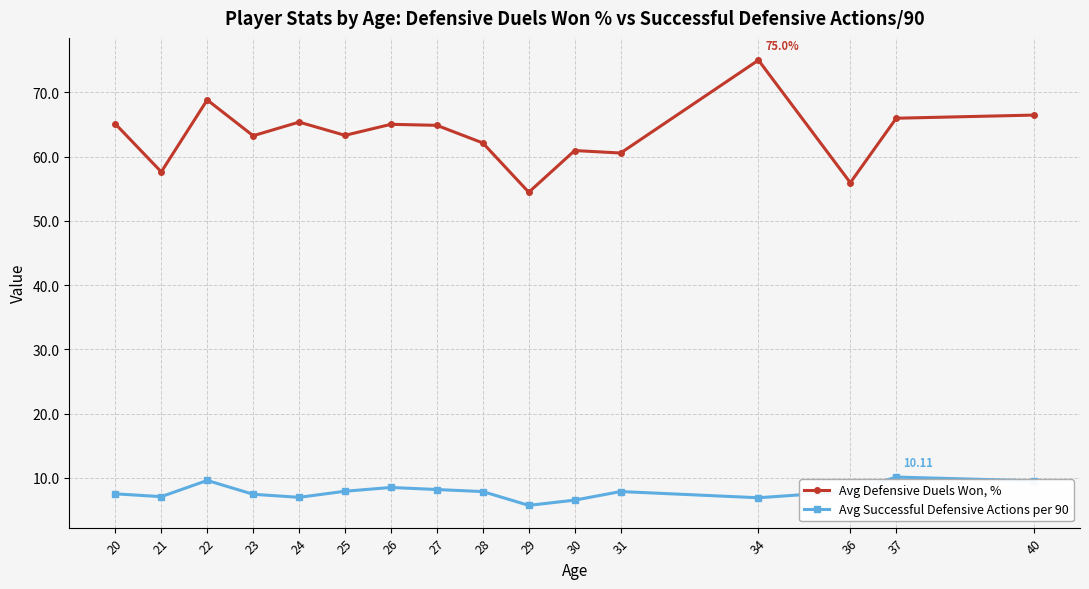

Is the value of Avg Successful Defensive Actions per 90 at 24 greater than the value of Avg Defensive Duels Won, % at 28?

No